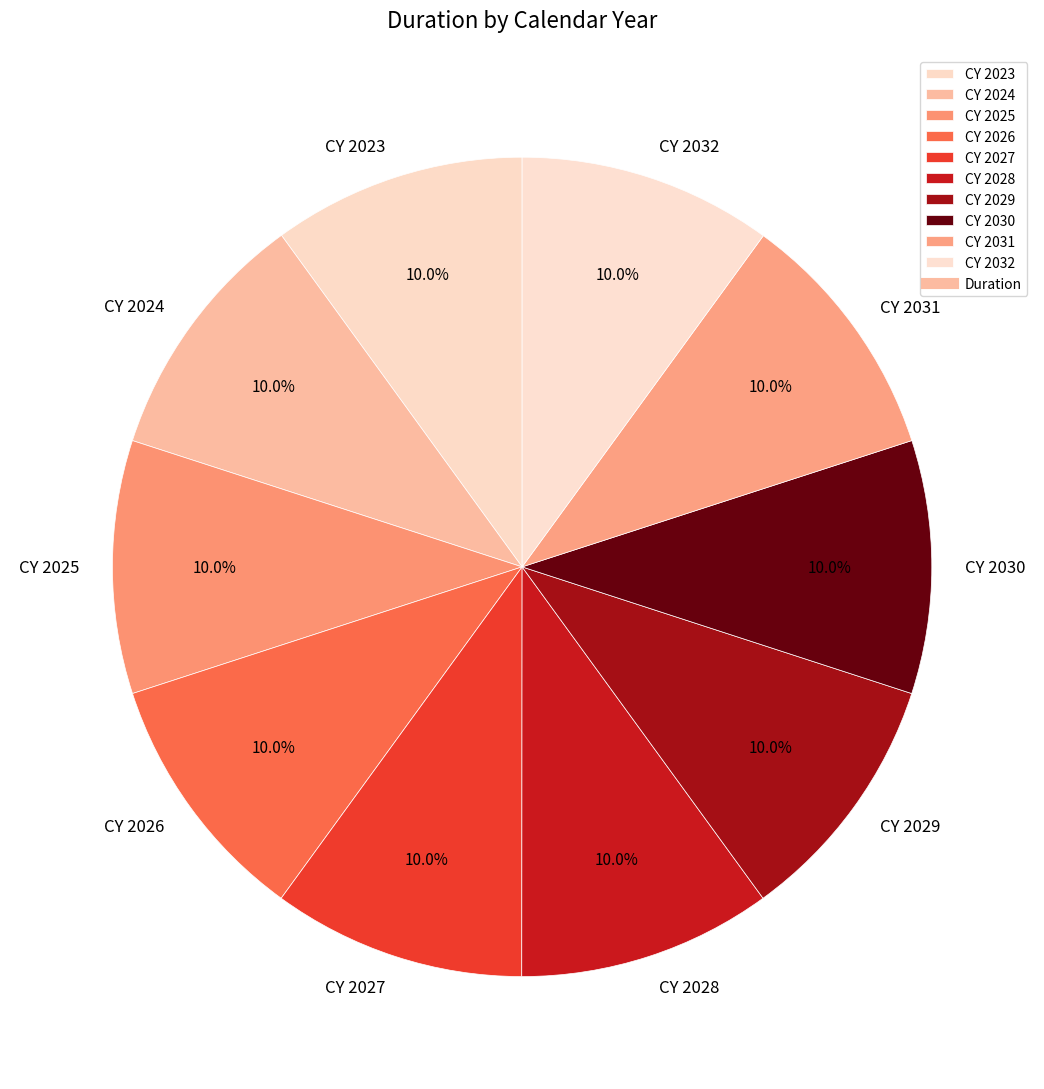

What is the ratio of the value at CY 2029 to the value at CY 2026?

1.0